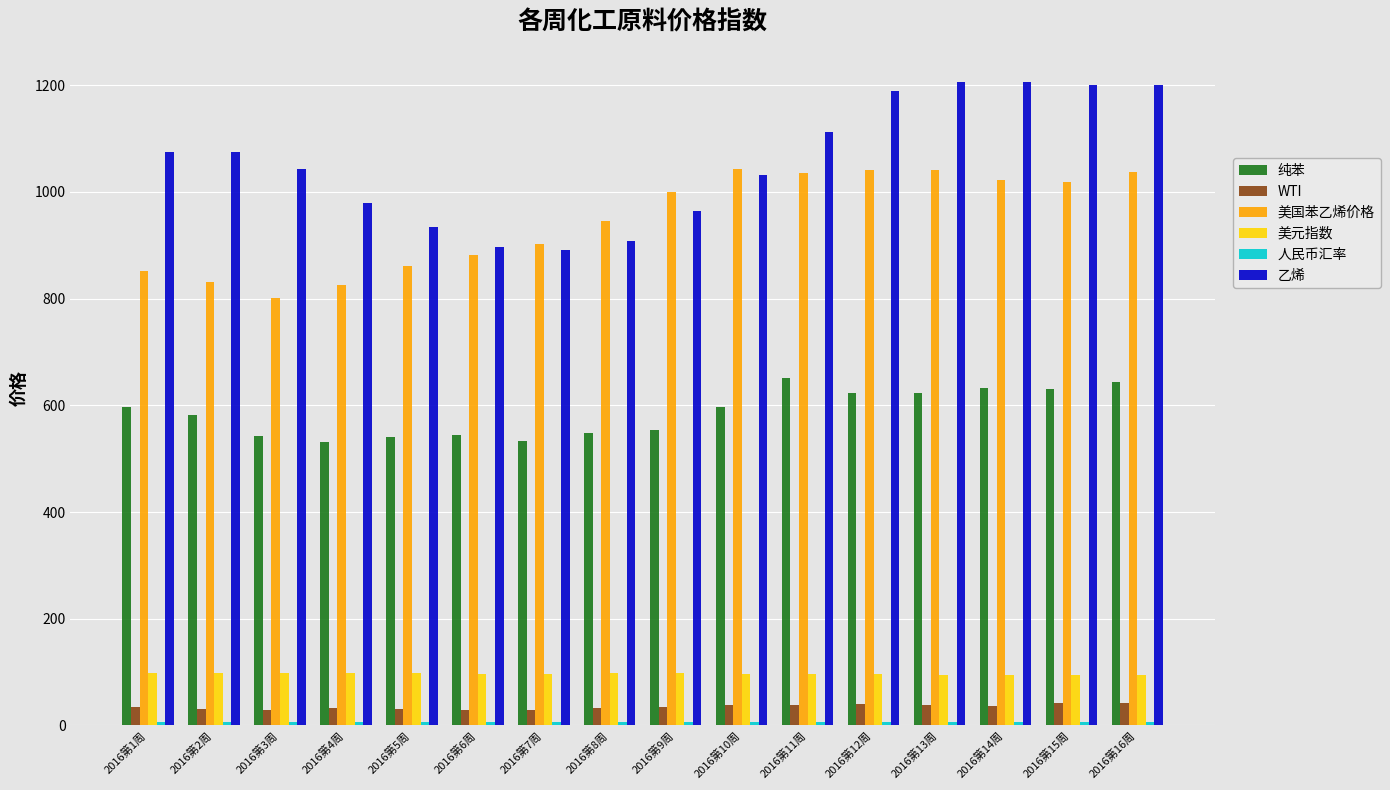

What is the sum of all 美元指数 values?

1549.0